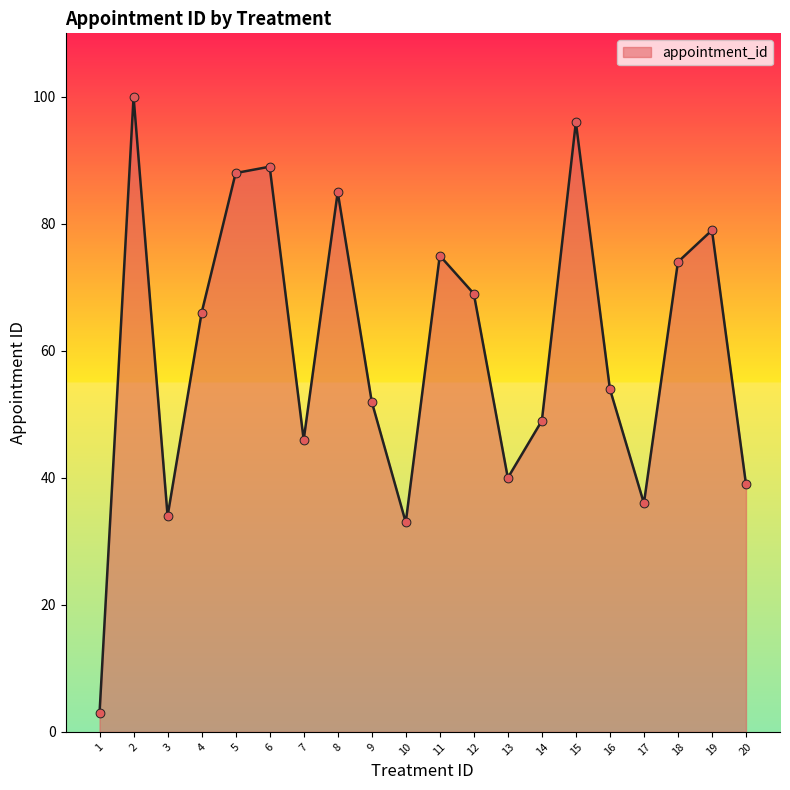

What is the ratio of the value at 20 to the value at 1?

13.0